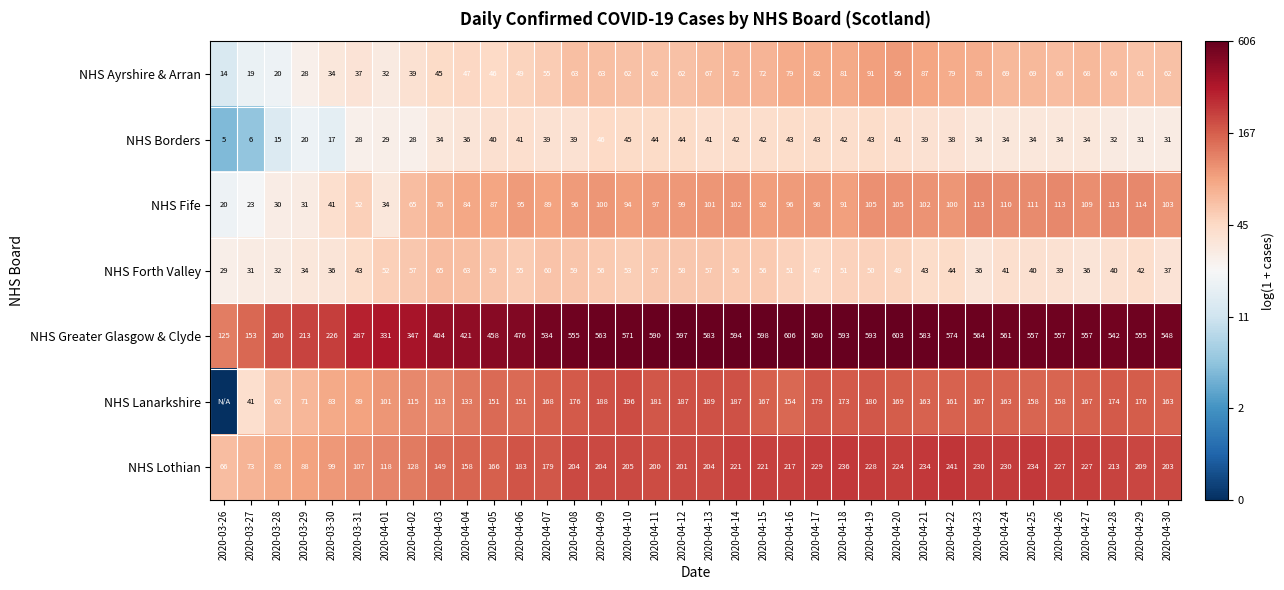

Where is NHS Fife nearest to the value 67?

2020-04-02